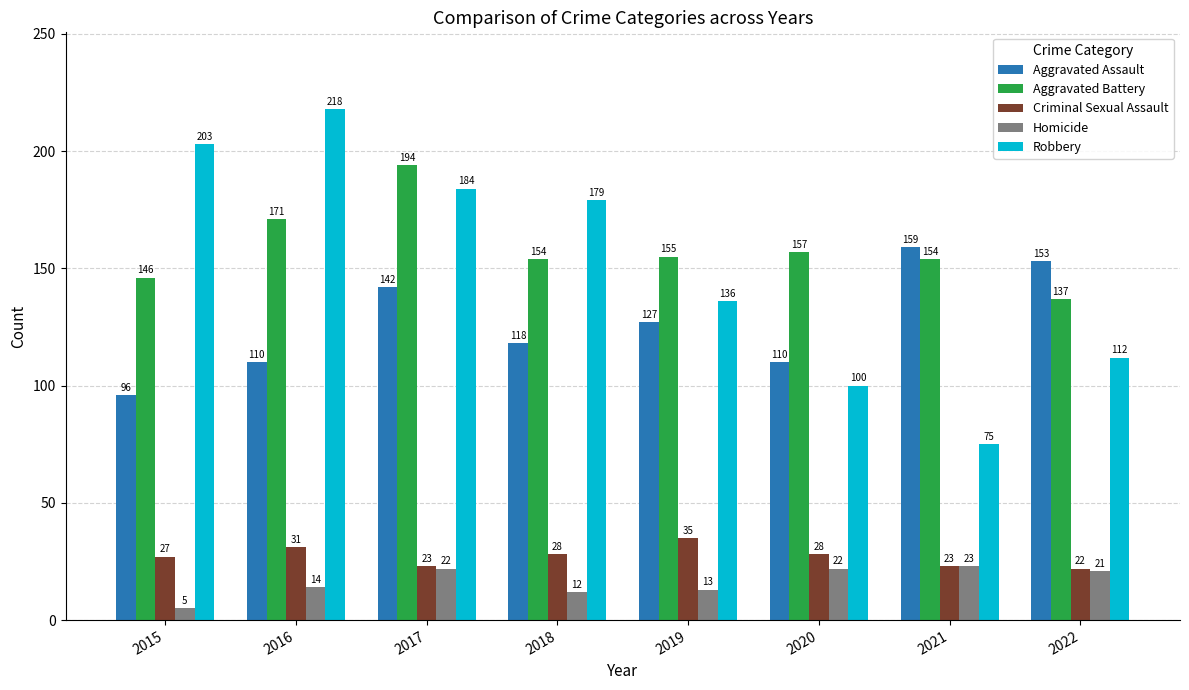

At how many categories does at least one series exceed 211?

1